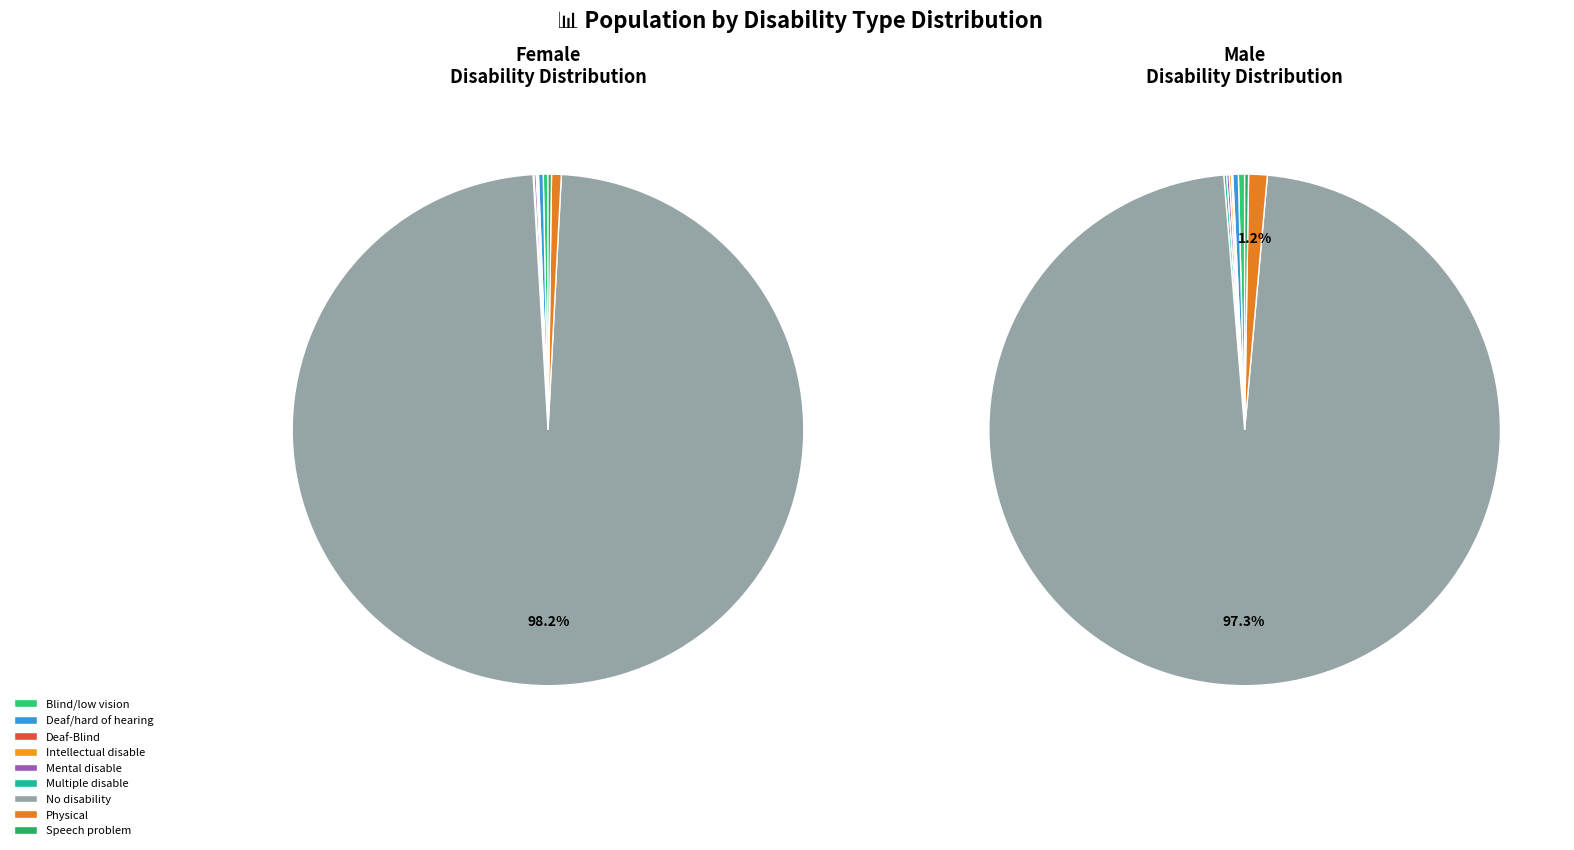

Which category has the biggest portion of the pie?

No disability